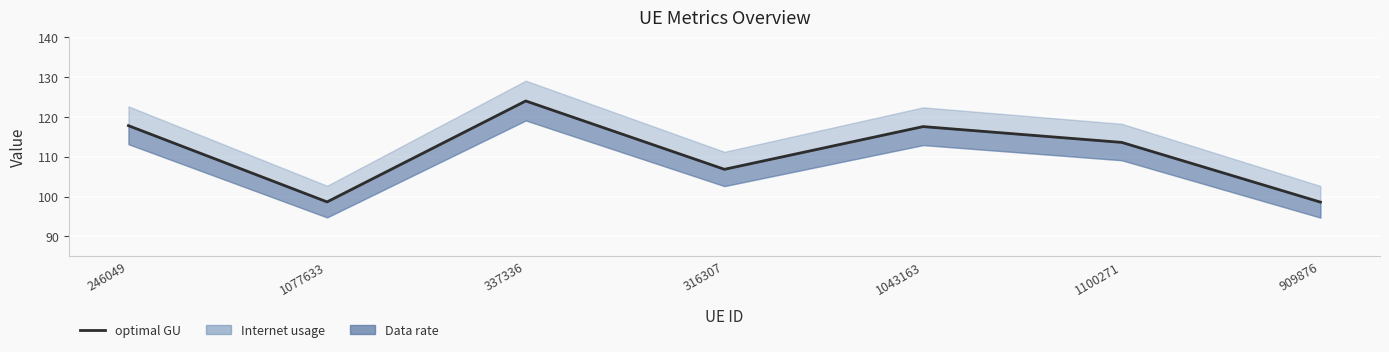

What is the maximum value shown in the chart?

124.0